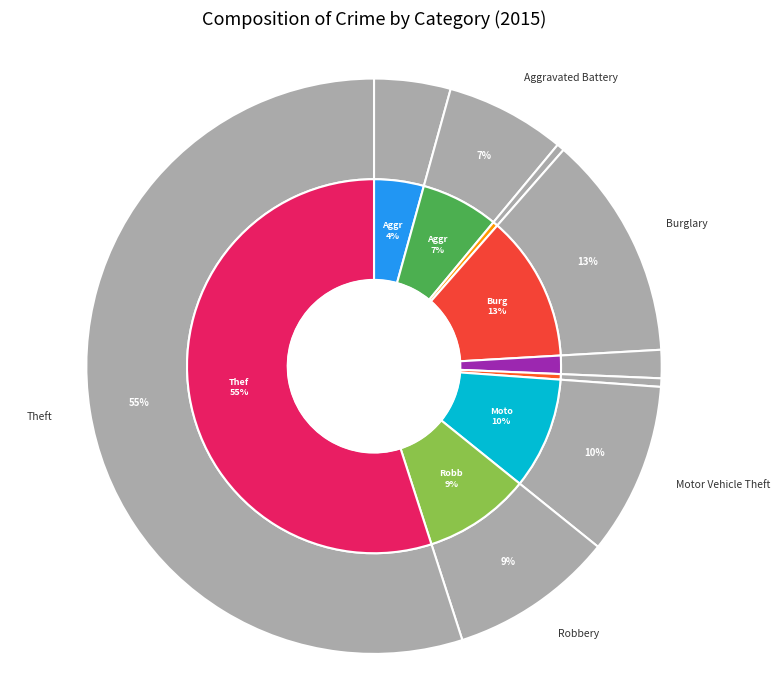

To the nearest percent, what is the average slice percentage?

11%